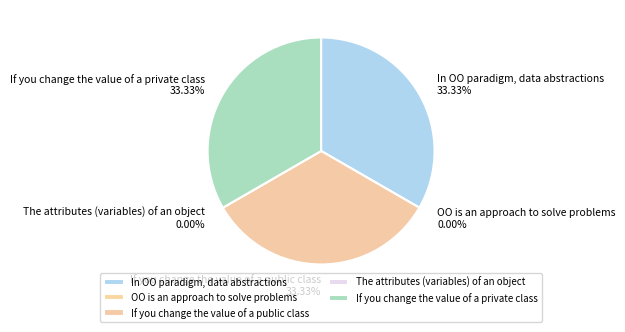

How many slices are in this pie chart?

5